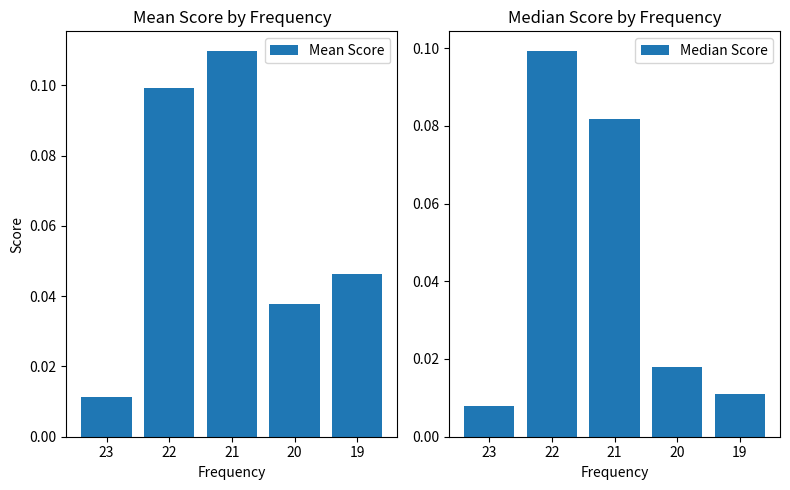

Reading left to right, extract all data points from this chart.

Mean Score: 23=0.0	22=0.1	21=0.1	20=0.0	19=0.0
Median Score: 23=0.0	22=0.1	21=0.1	20=0.0	19=0.0